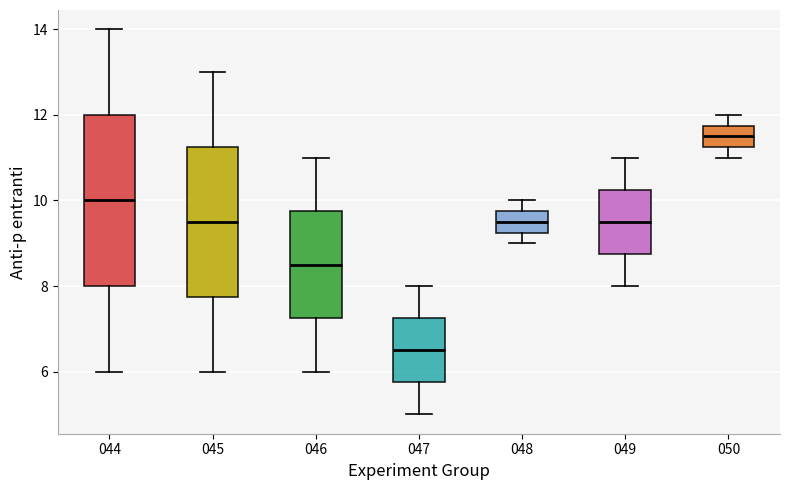

Which box has the highest median line?

050